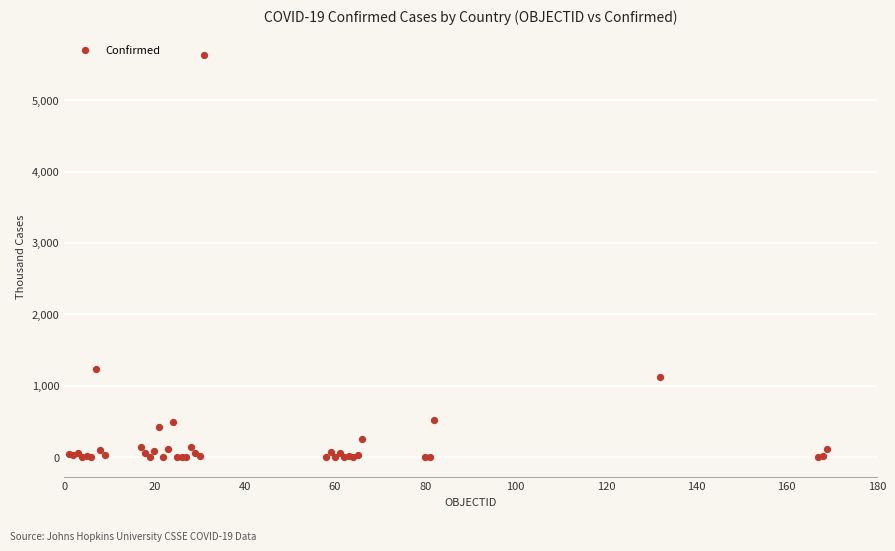

What Y value in the scatter plot is closest to 2815?

1228.8